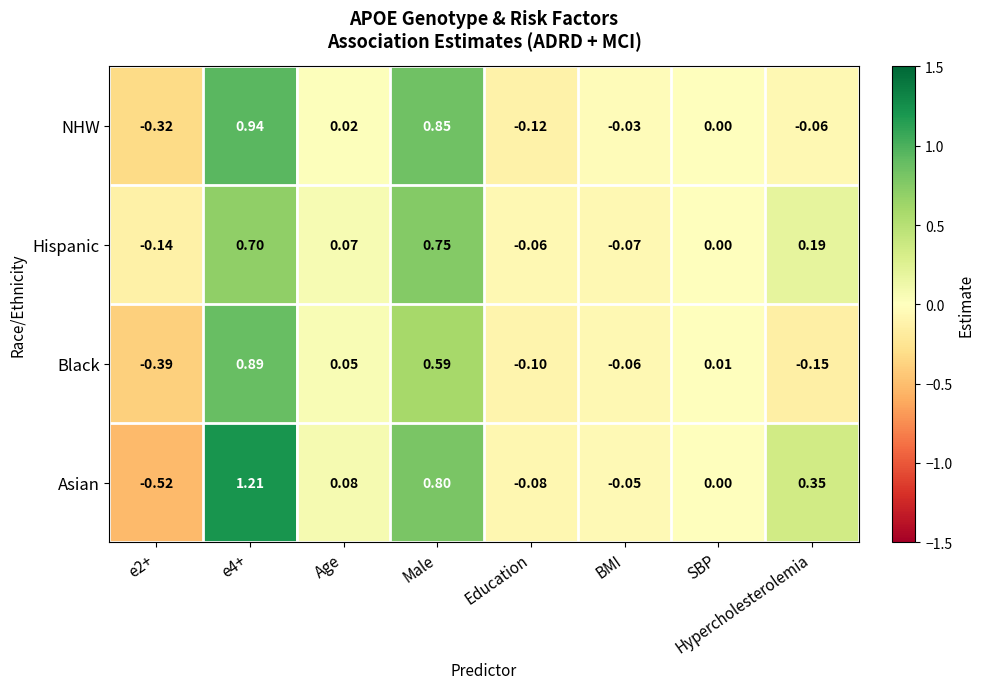

At which label is Black closest to 0?

SBP